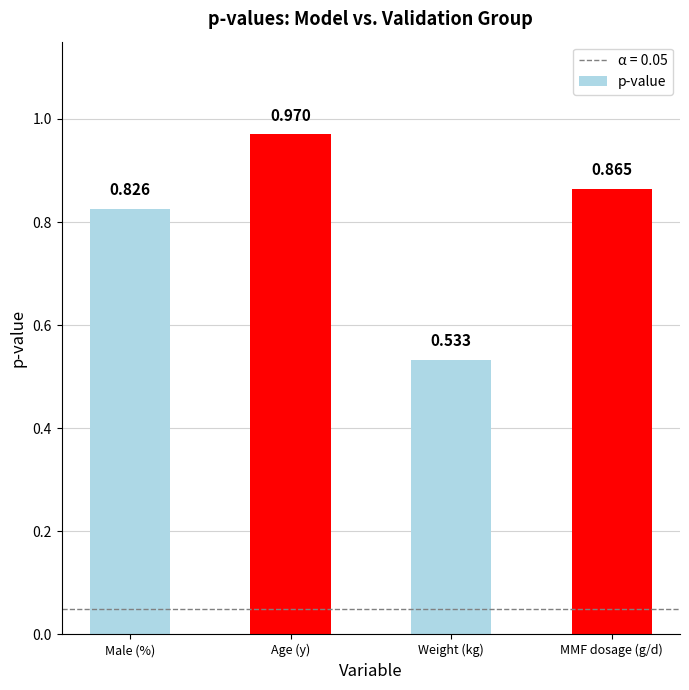

What is the change in value from Age (y) to MMF dosage (g/d)?

-0.1